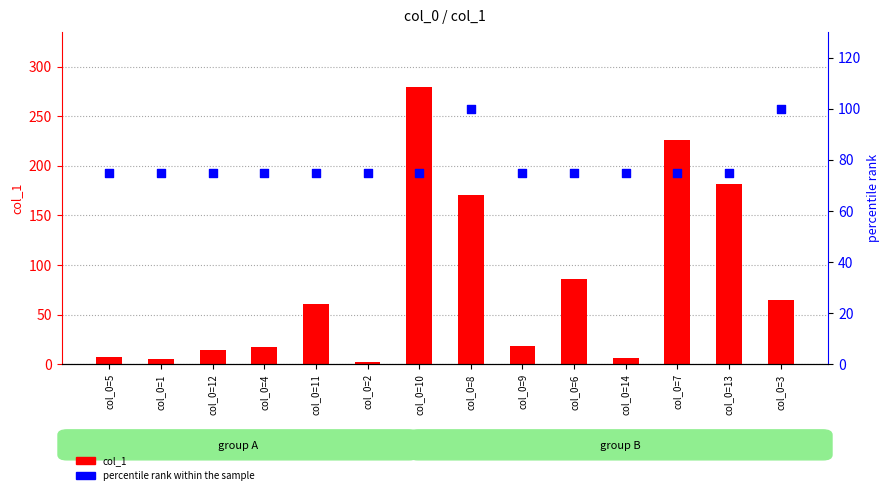

Which series contains the lowest Y value?

col_1